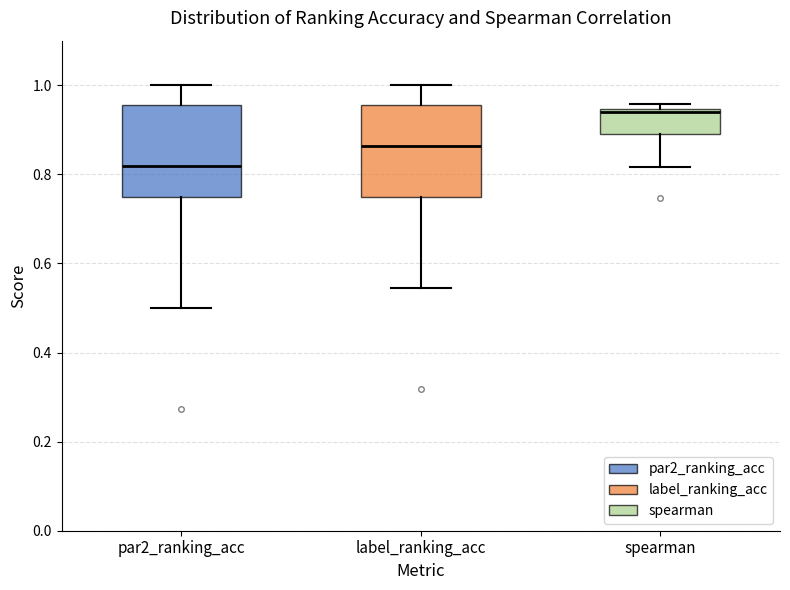

Reading left to right, read every box against the y-axis: the position of its median line, the range the box covers, and the ends of its whiskers. The values are not printed on the chart, so give them approximately, as read against the axis.

par2_ranking_acc: median 0.82, box 0.76 to 0.96, whiskers 0.50 to 1.00
label_ranking_acc: median 0.86, box 0.76 to 0.96, whiskers 0.54 to 1.00
spearman: median 0.94 (just below the box's upper edge), box 0.90 to 0.94, whiskers 0.82 to 0.96